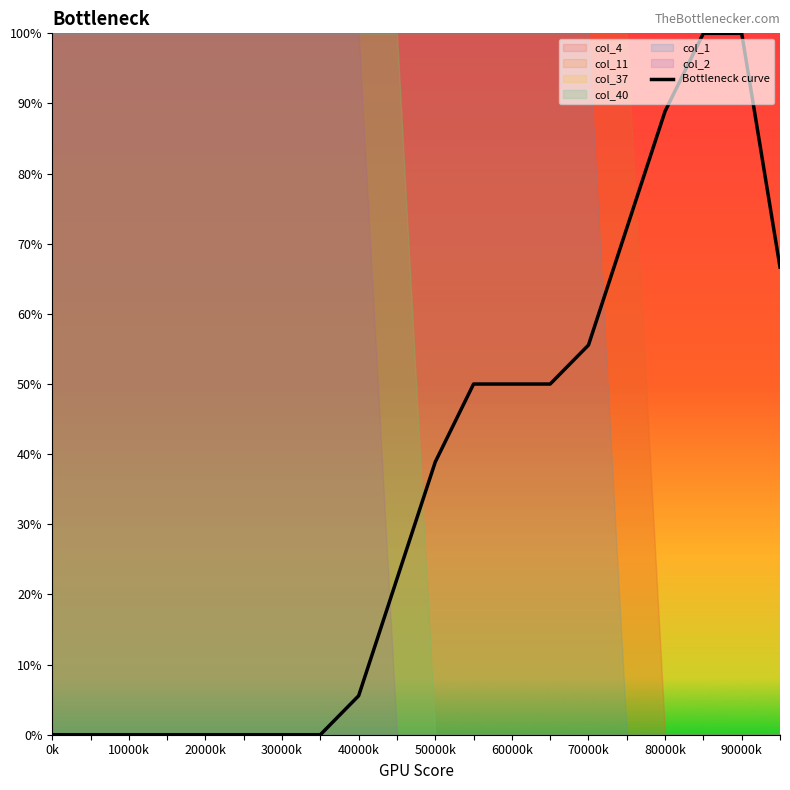

What is the difference between the maximum and minimum values?

100.0